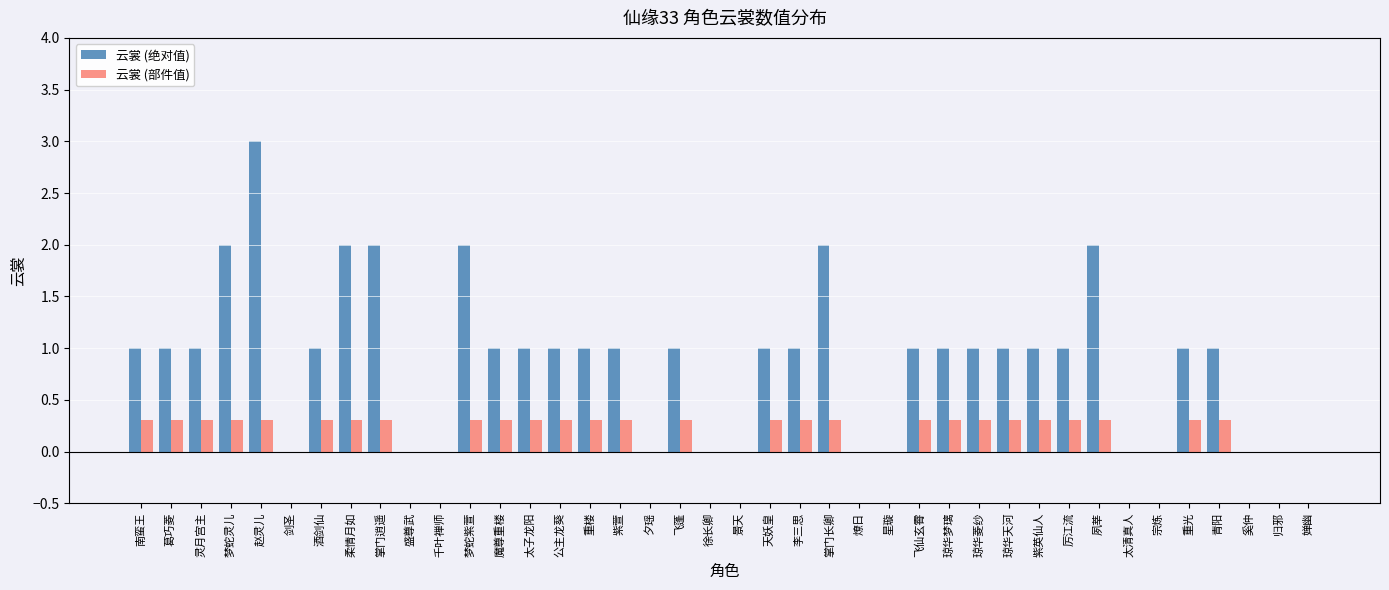

Reading left to right, extract all data points from this chart.

云裳 (绝对值): 南蛮王=1.0	葛巧菱=1.0	灵月宫主=1.0	梦蛇灵儿=2.0	赵灵儿=3.0	剑圣=0.0	酒剑仙=1.0	柔情月如=2.0	掌门逍遥=2.0	盛尊武=0.0	千叶禅师=0.0	梦蛇紫萱=2.0	魔尊重楼=1.0	太子龙阳=1.0	公主龙葵=1.0	重楼=1.0	紫萱=1.0	夕瑶=0.0	飞蓬=1.0	徐长卿=0.0	景天=0.0	天妖皇=1.0	李三思=1.0	掌门长卿=2.0	燎日=0.0	星璇=0.0	飞仙玄霄=1.0	琼华梦璃=1.0	琼华菱纱=1.0	琼华天河=1.0	紫英仙人=1.0	厉江流=1.0	夙莘=2.0	太清真人=0.0	宗炼=0.0	重光=1.0	青阳=1.0	奚仲=0.0	归邪=0.0	婵幽=0.0
云裳 (部件值): 南蛮王=0.3	葛巧菱=0.3	灵月宫主=0.3	梦蛇灵儿=0.3	赵灵儿=0.3	剑圣=0.0	酒剑仙=0.3	柔情月如=0.3	掌门逍遥=0.3	盛尊武=0.0	千叶禅师=0.0	梦蛇紫萱=0.3	魔尊重楼=0.3	太子龙阳=0.3	公主龙葵=0.3	重楼=0.3	紫萱=0.3	夕瑶=0.0	飞蓬=0.3	徐长卿=0.0	景天=0.0	天妖皇=0.3	李三思=0.3	掌门长卿=0.3	燎日=0.0	星璇=0.0	飞仙玄霄=0.3	琼华梦璃=0.3	琼华菱纱=0.3	琼华天河=0.3	紫英仙人=0.3	厉江流=0.3	夙莘=0.3	太清真人=0.0	宗炼=0.0	重光=0.3	青阳=0.3	奚仲=0.0	归邪=0.0	婵幽=0.0